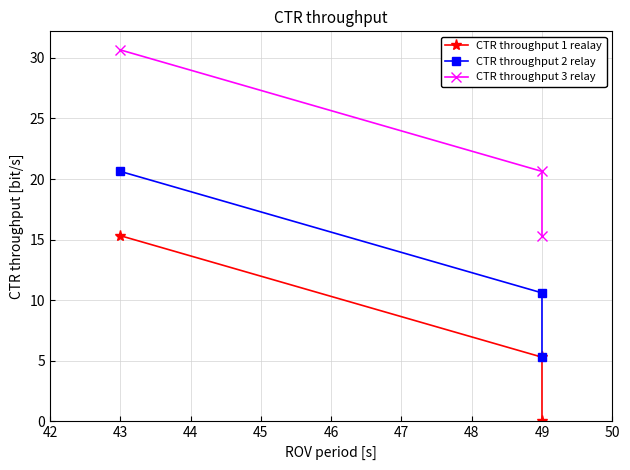

How many lines are shown in the chart?

3